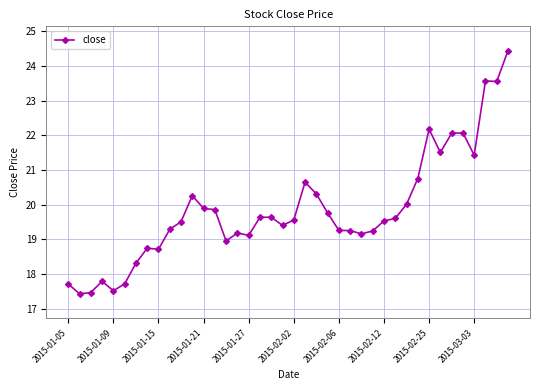

What is the average value?

19.9